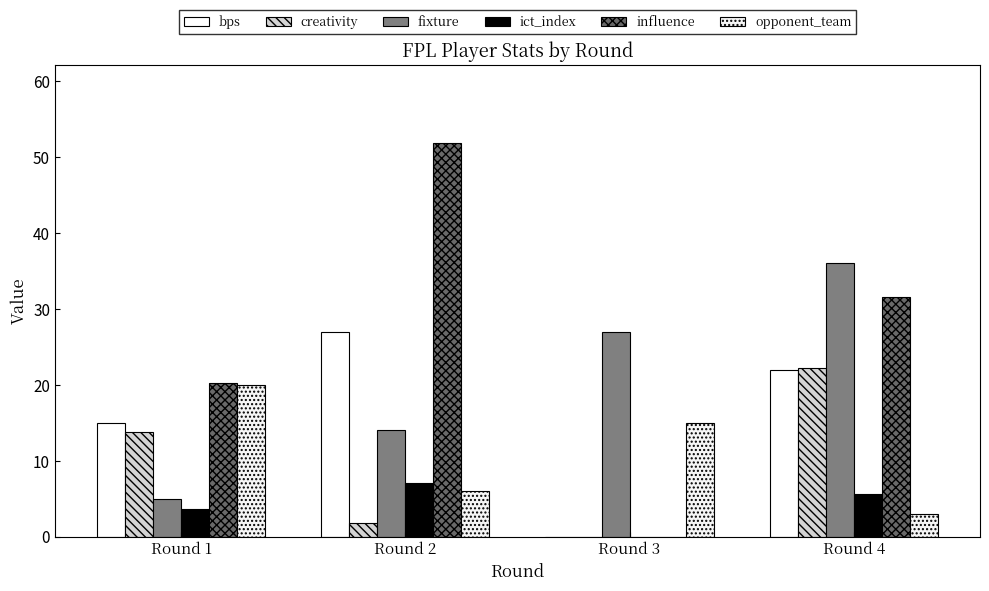

At which label does ict_index first exceed 5?

Round 2